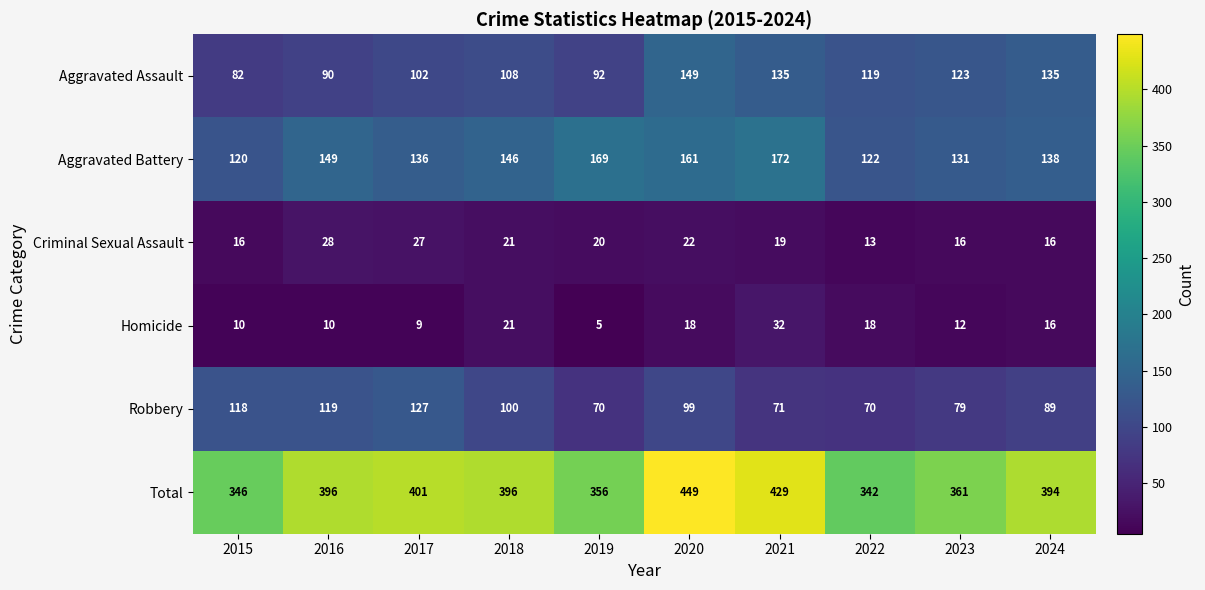

Is it true that Total equals 118 at 2018?

False